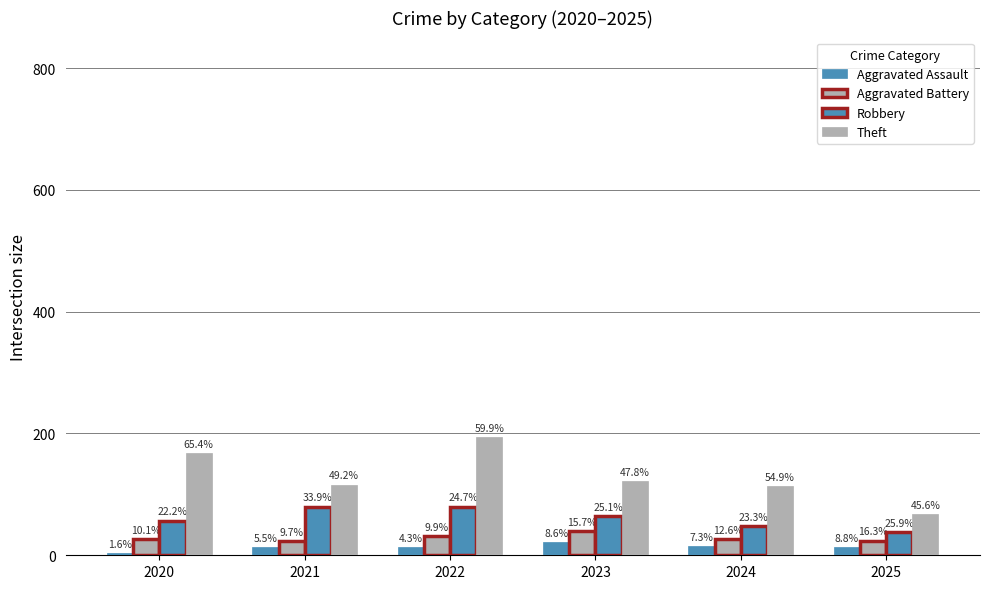

Which category has the lowest value across all series?

2020